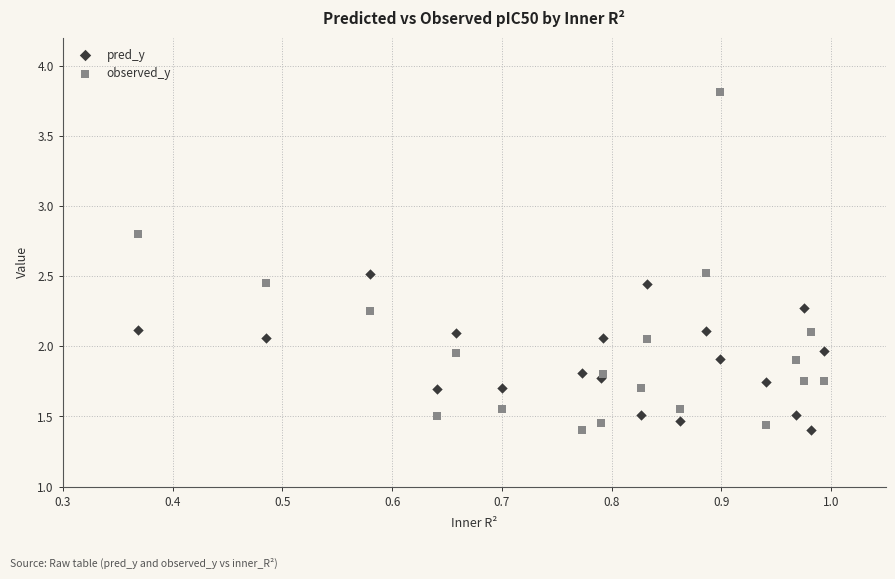

Which series has the widest spread of Y values?

observed_y